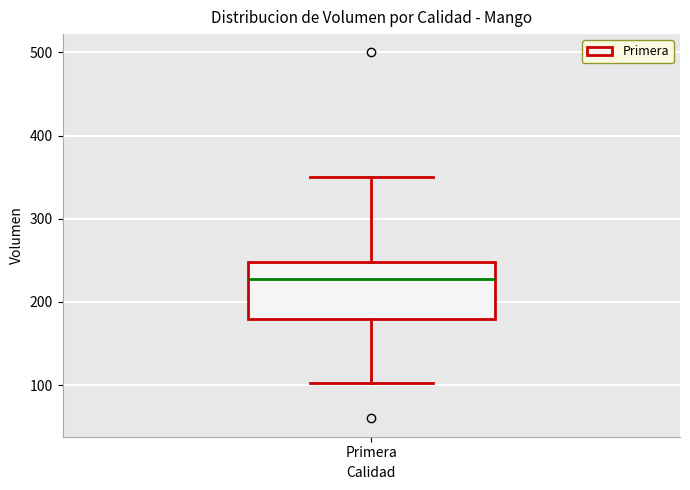

Read this box plot against the y-axis: the position of the median line, the range covered by the box, and the ends of both whiskers. The values are not printed on the chart, so give them approximately, as read against the axis.

median 230, box 180 to 250, whiskers 100 to 350